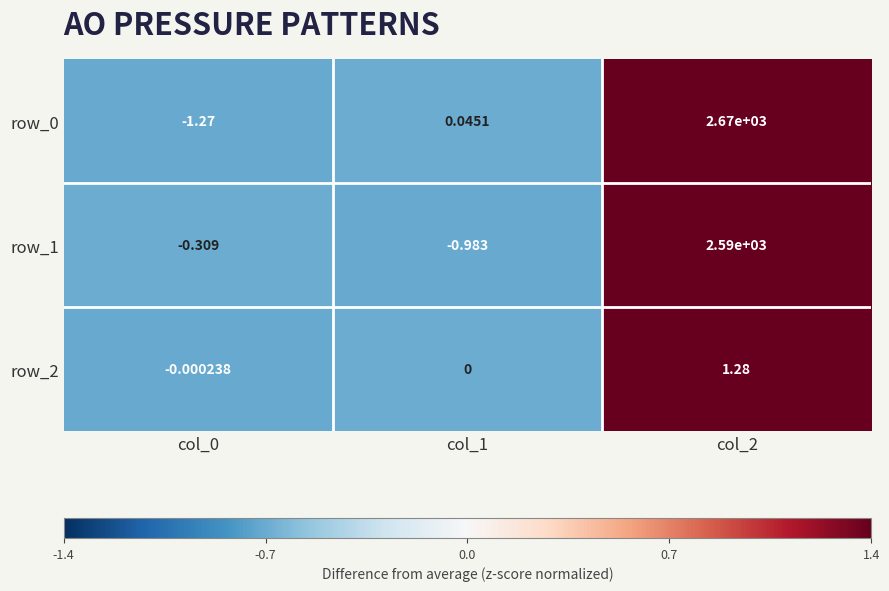

What is the total value across all series at col_0?

-1.6